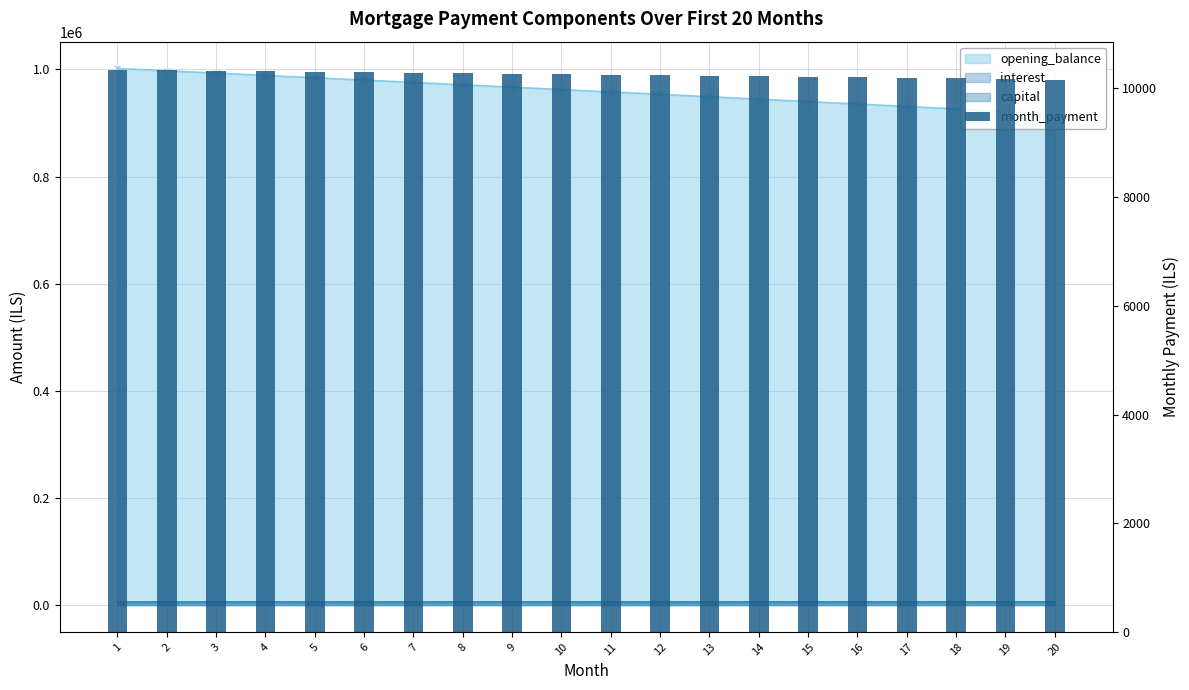

List the labels in order of value, smallest first.

20, 19, 18, 17, 16, 15, 14, 13, 12, 11, 10, 9, 8, 7, 6, 5, 4, 3, 2, 1